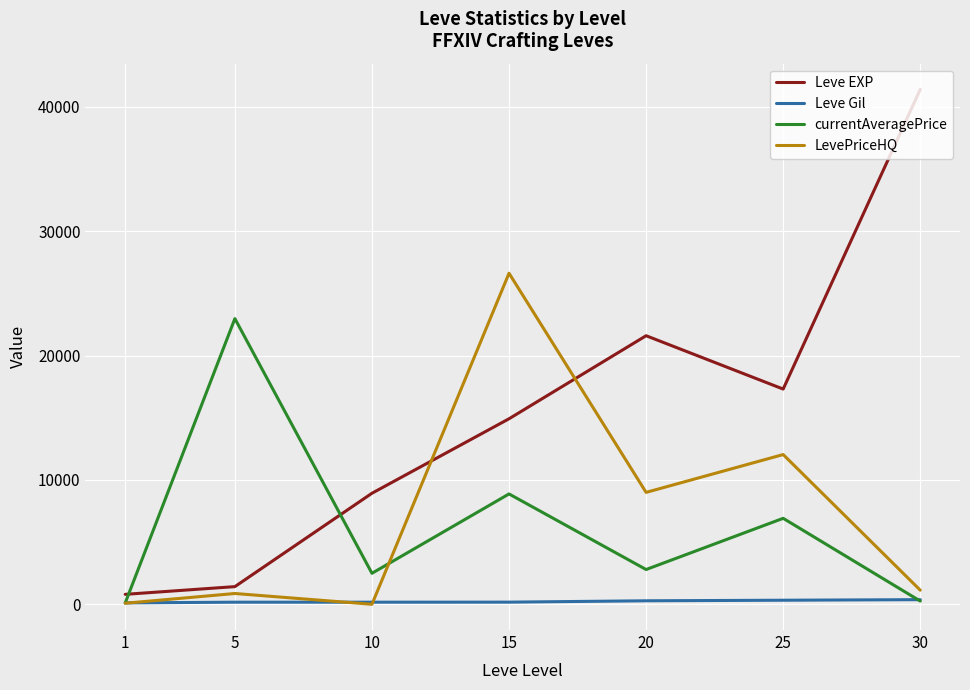

Between which two adjacent categories do Leve EXP and currentAveragePrice first intersect?

1 and 5